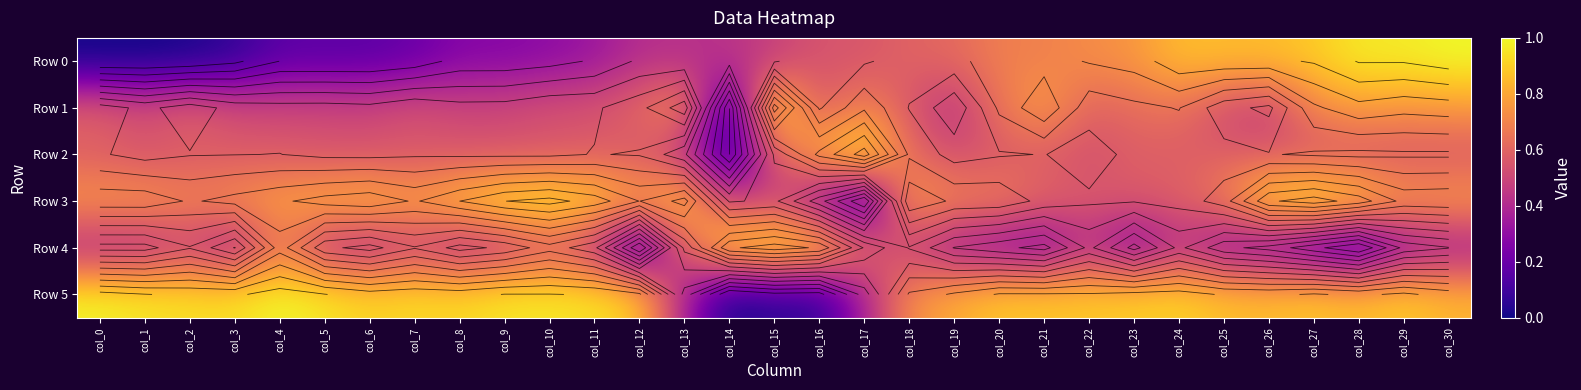

What is the maximum value shown in the chart?

1.0